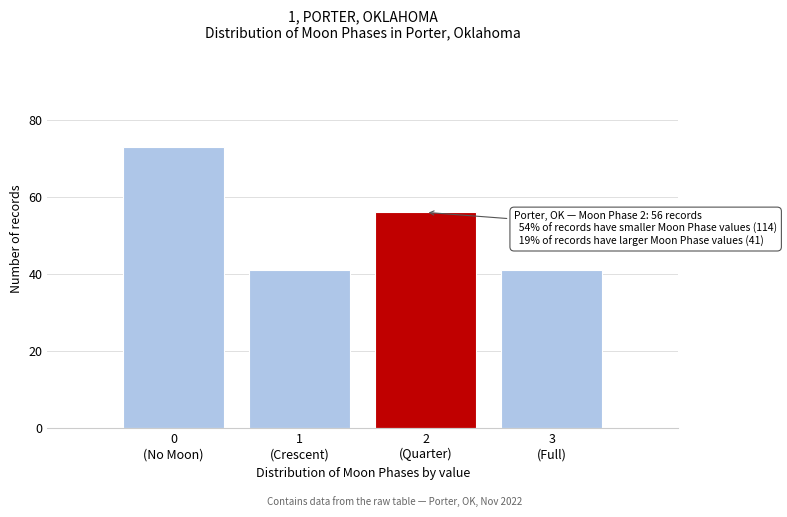

Reading right to left, transcribe all the data shown in this chart.

41	56	41	73